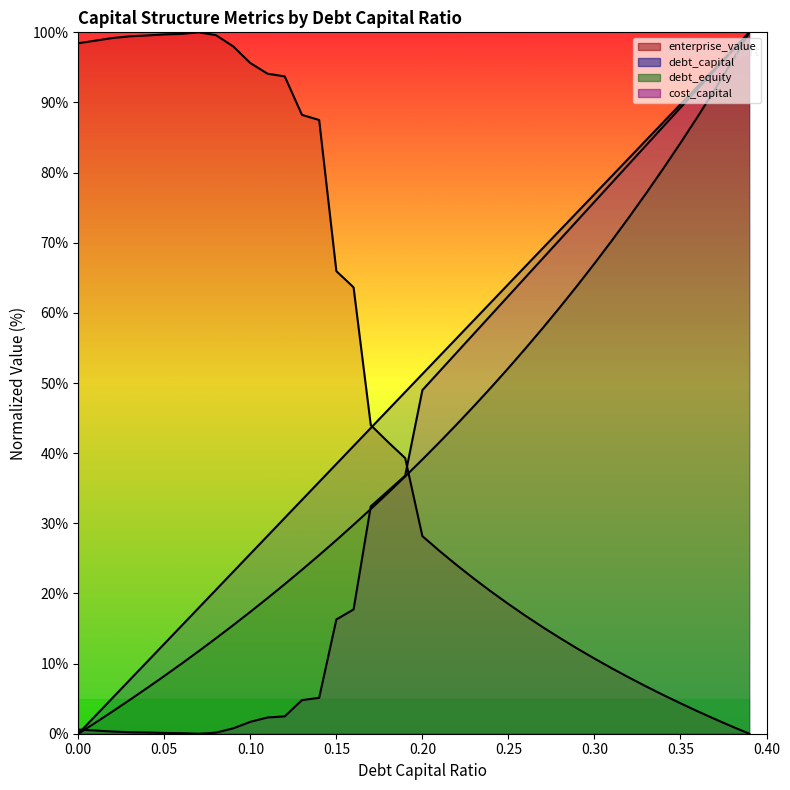

The cost_capital series shows 132.0 at 0.33. True or false?

False